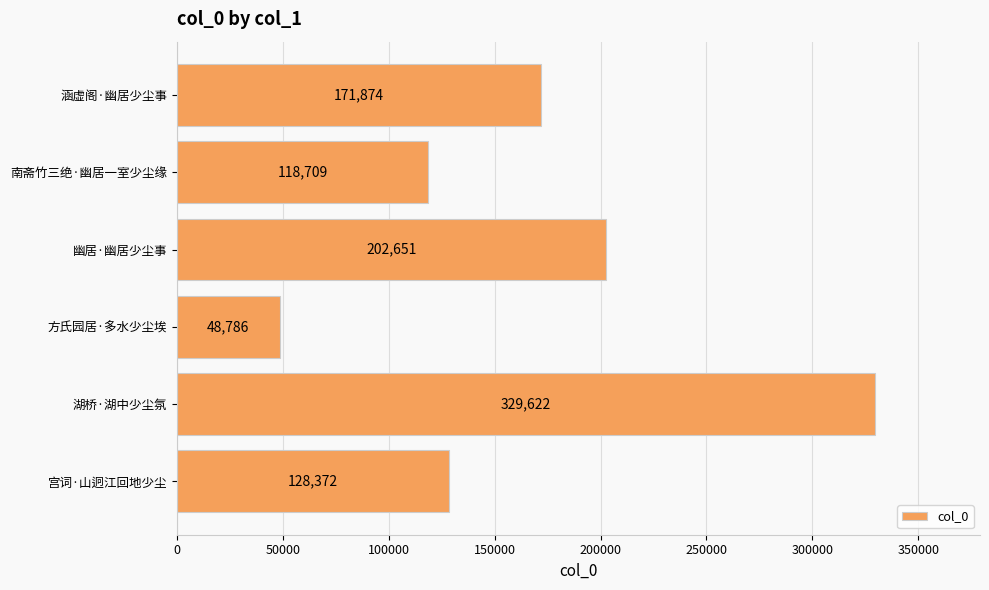

How many data points are less than 171874?

3